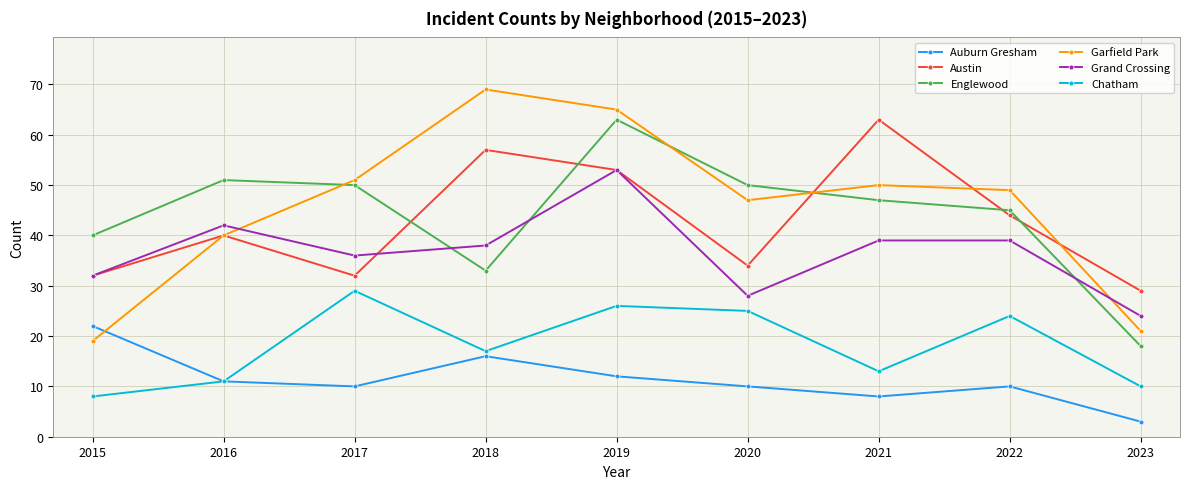

Reading left to right, transcribe all the data shown in this chart.

Auburn Gresham: 2015=22	2016=11	2017=10	2018=16	2019=12	2020=10	2021=8	2022=10	2023=3
Austin: 2015=32	2016=40	2017=32	2018=57	2019=53	2020=34	2021=63	2022=44	2023=29
Englewood: 2015=40	2016=51	2017=50	2018=33	2019=63	2020=50	2021=47	2022=45	2023=18
Garfield Park: 2015=19	2016=40	2017=51	2018=69	2019=65	2020=47	2021=50	2022=49	2023=21
Grand Crossing: 2015=32	2016=42	2017=36	2018=38	2019=53	2020=28	2021=39	2022=39	2023=24
Chatham: 2015=8	2016=11	2017=29	2018=17	2019=26	2020=25	2021=13	2022=24	2023=10